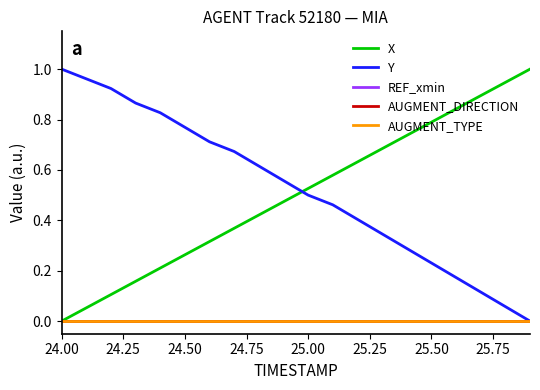

Does the chart display data point markers on the line(s)?

No